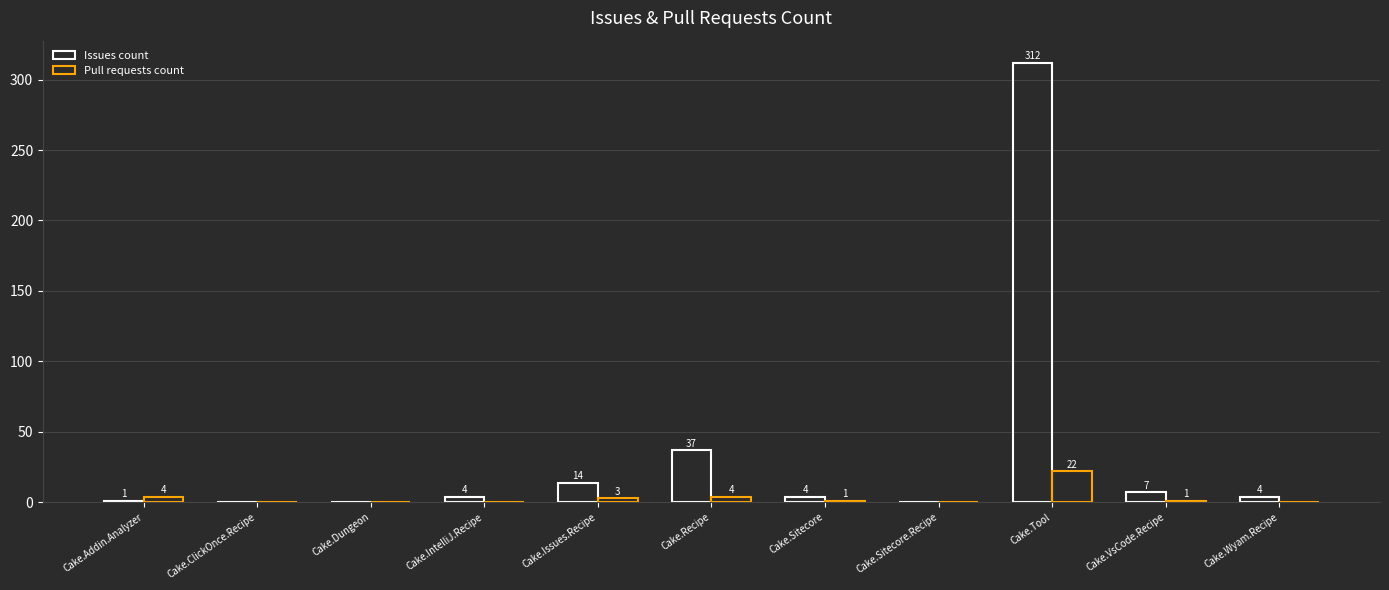

Does the chart contain stacked bars?

No